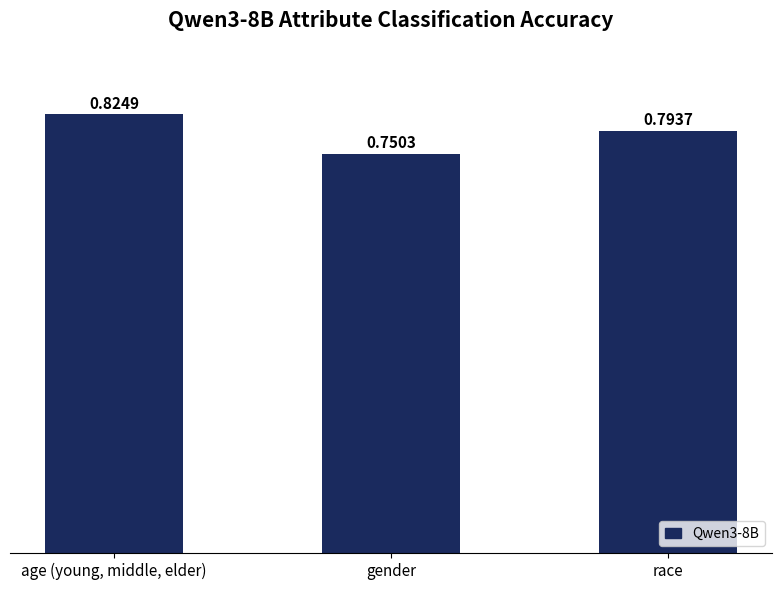

At which category does the chart reach its peak across all series?

age (young, middle, elder)